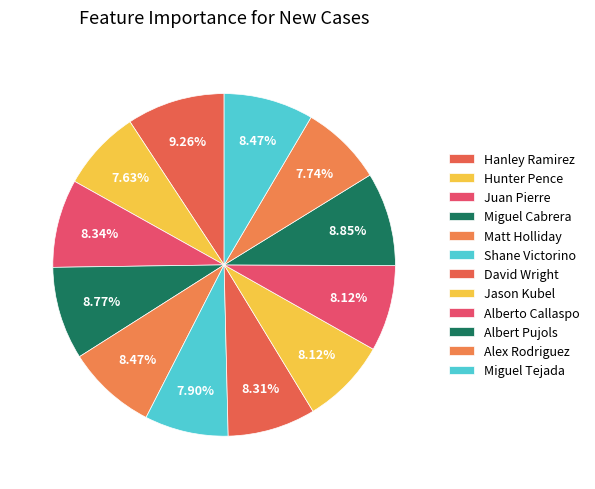

To the nearest percent, what is the difference between the largest and smallest slice percentages?

2%